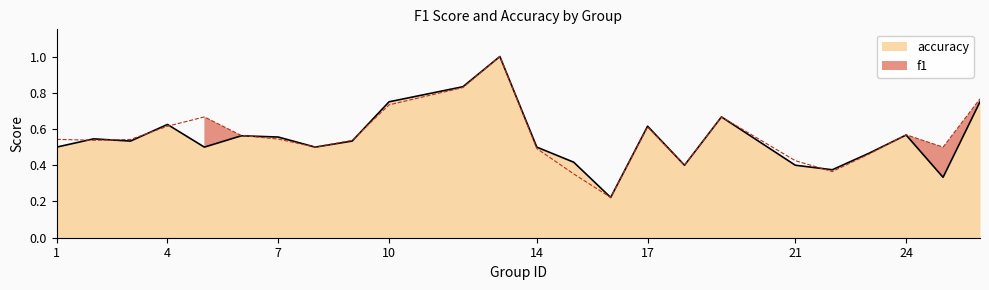

What are all the series names shown in the legend?

f1, accuracy